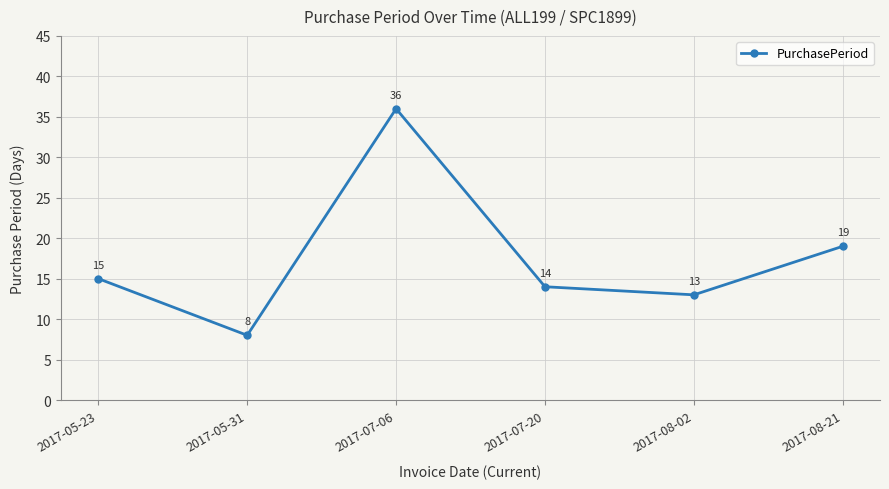

How many data points does each series have?

6